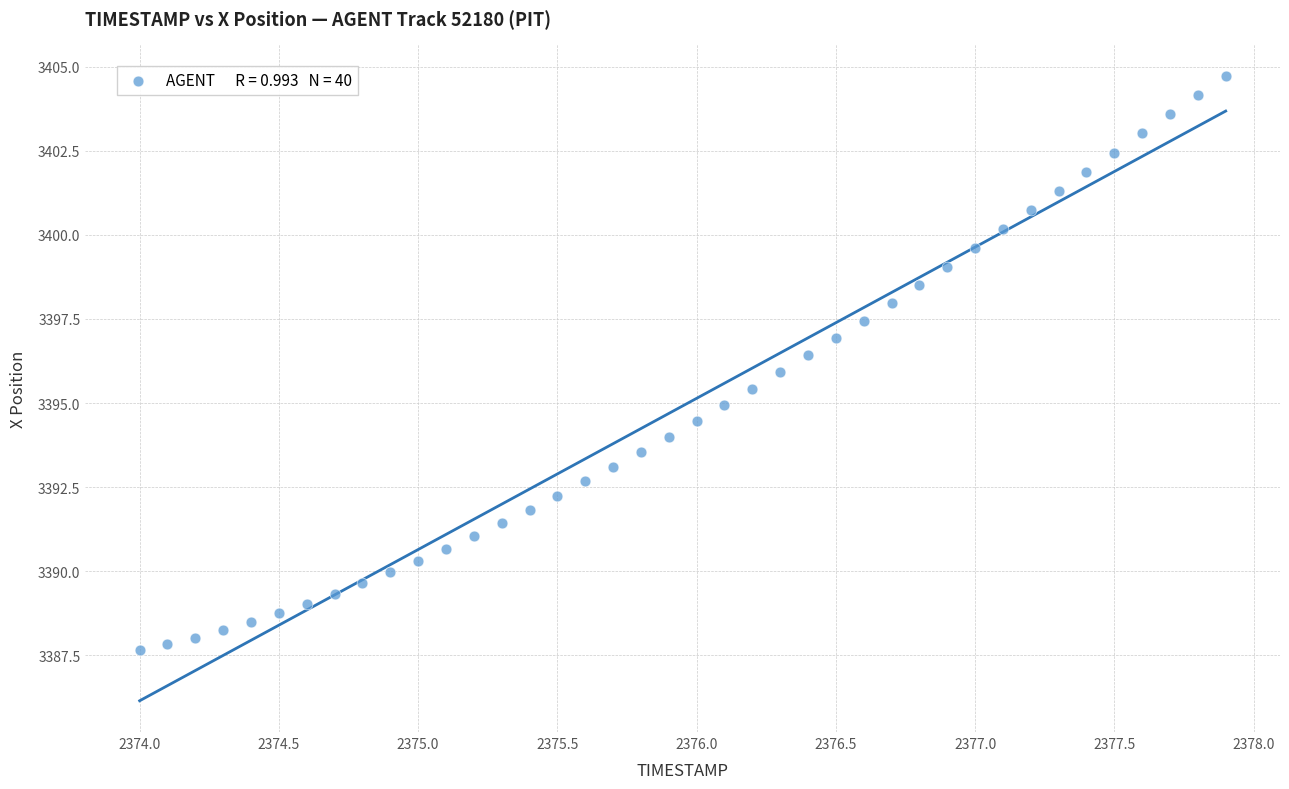

What is the range of X values (max minus min)?

3.9